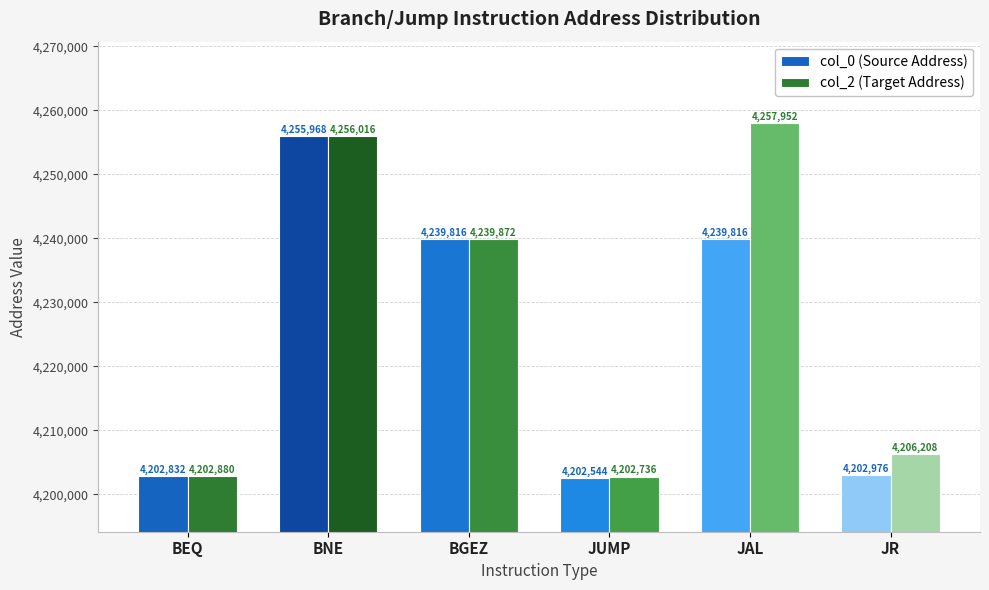

What is the label of the 3rd bar from the left?

BGEZ